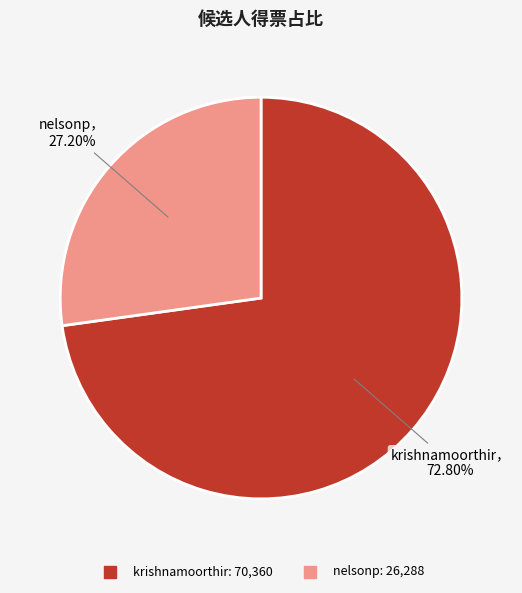

True or false: krishnamoorthir accounts for 59% of the total.

False